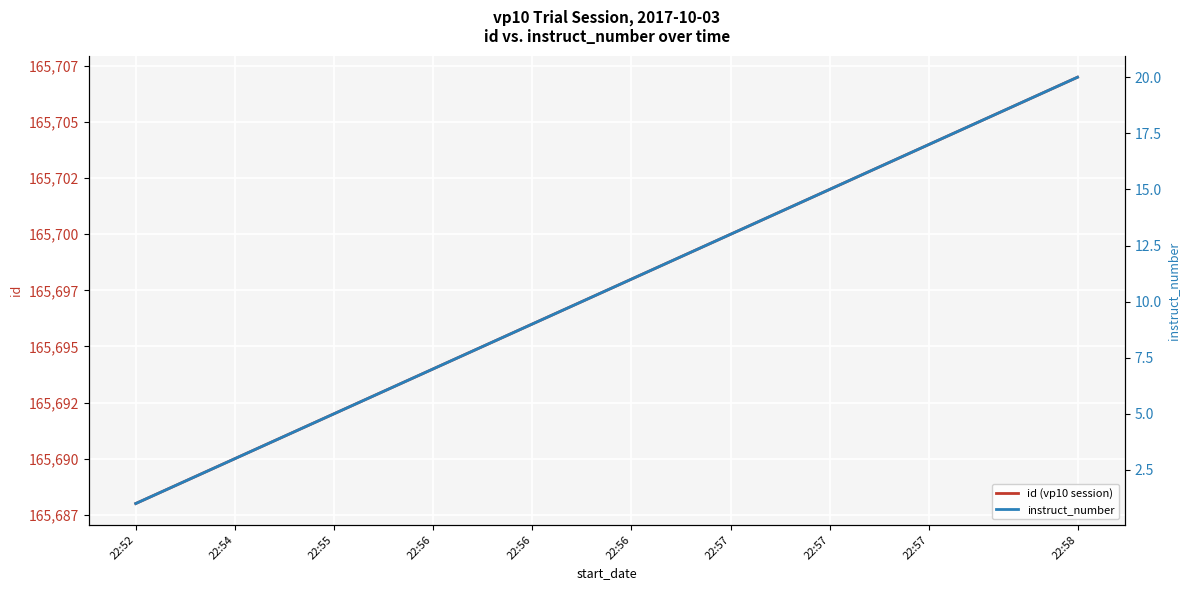

What is the value of the instruct_number point at the 7th from the left?

7